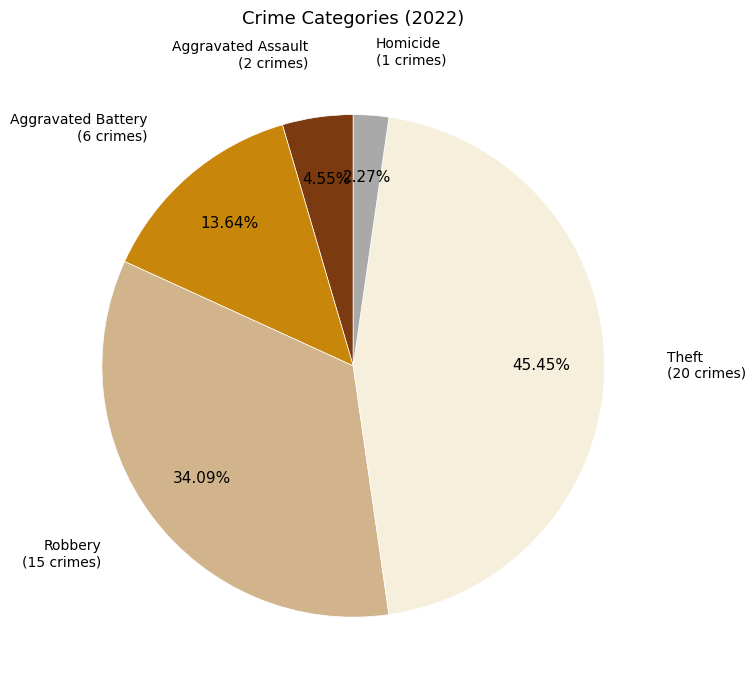

What is the ratio of the value at Aggravated Battery to the value at Homicide?

6.0